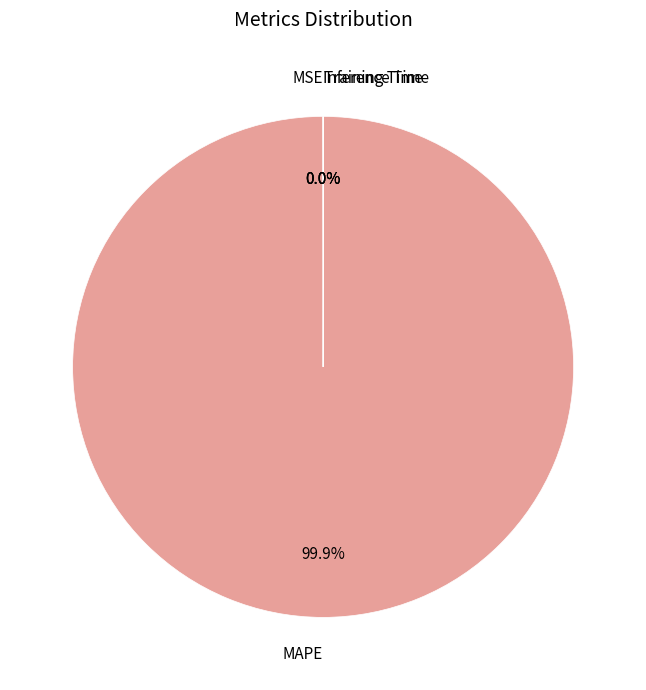

Does any single category account for the majority?

Yes